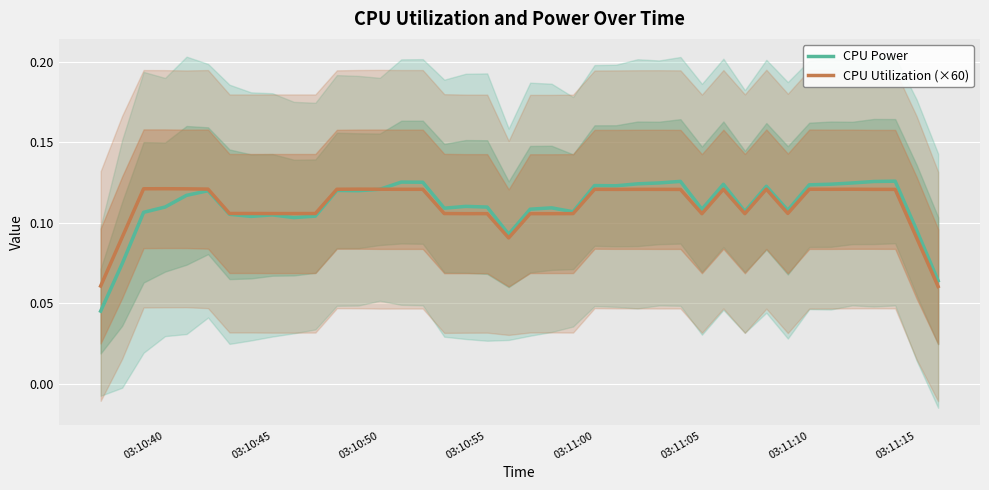

True or false: CPU Power has more than 0 points higher than both neighbors.

True